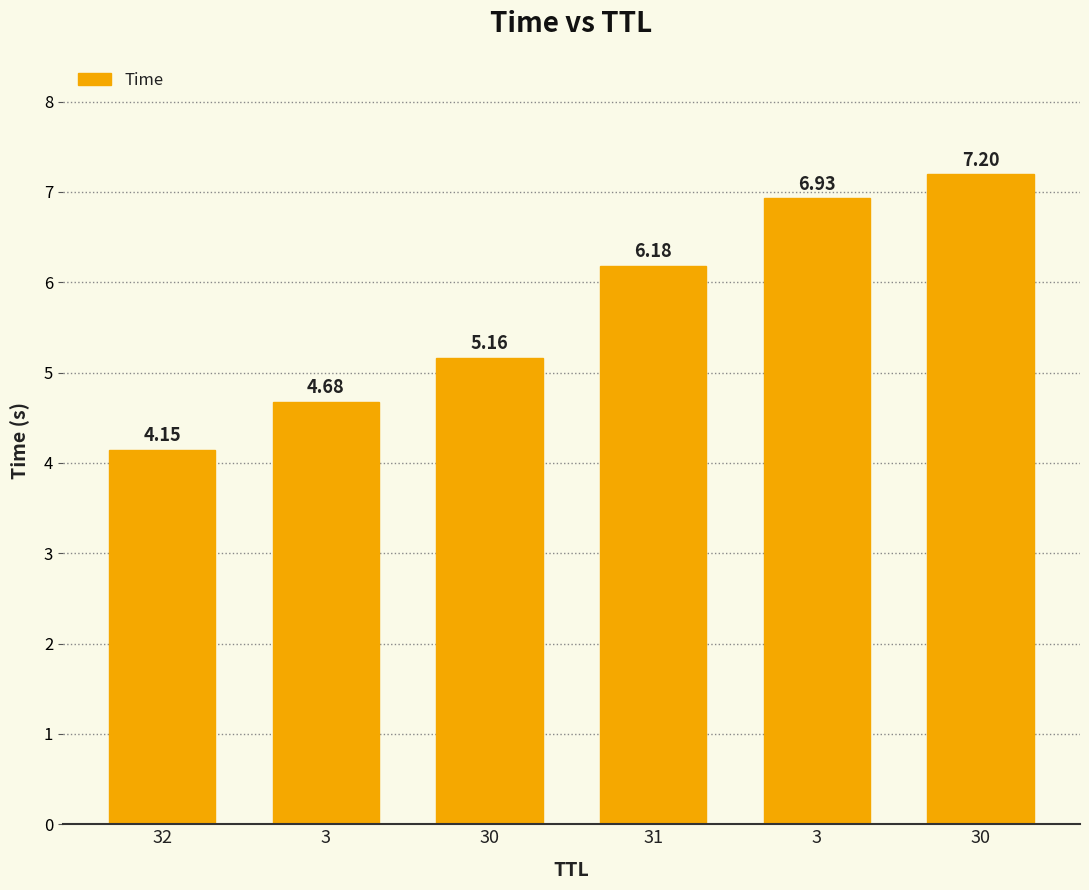

What is the approximate value at 30?

7.2